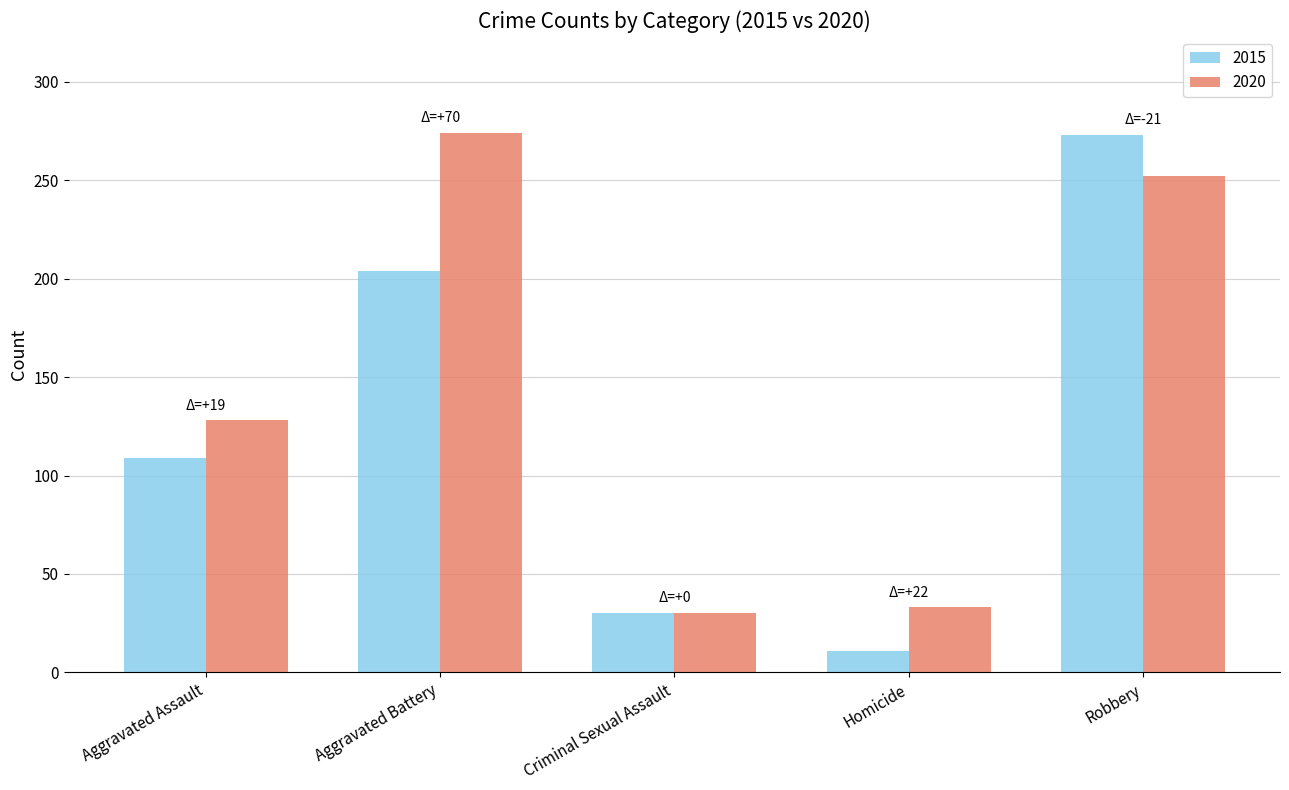

List the series in order of their overall mean, highest first.

2020, 2015